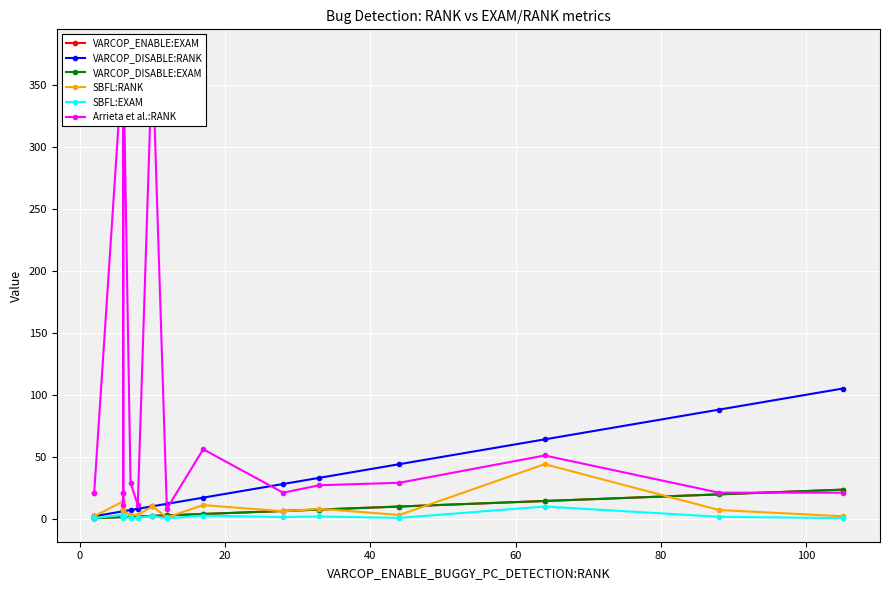

What is the average value of the SBFL:EXAM series?

1.7